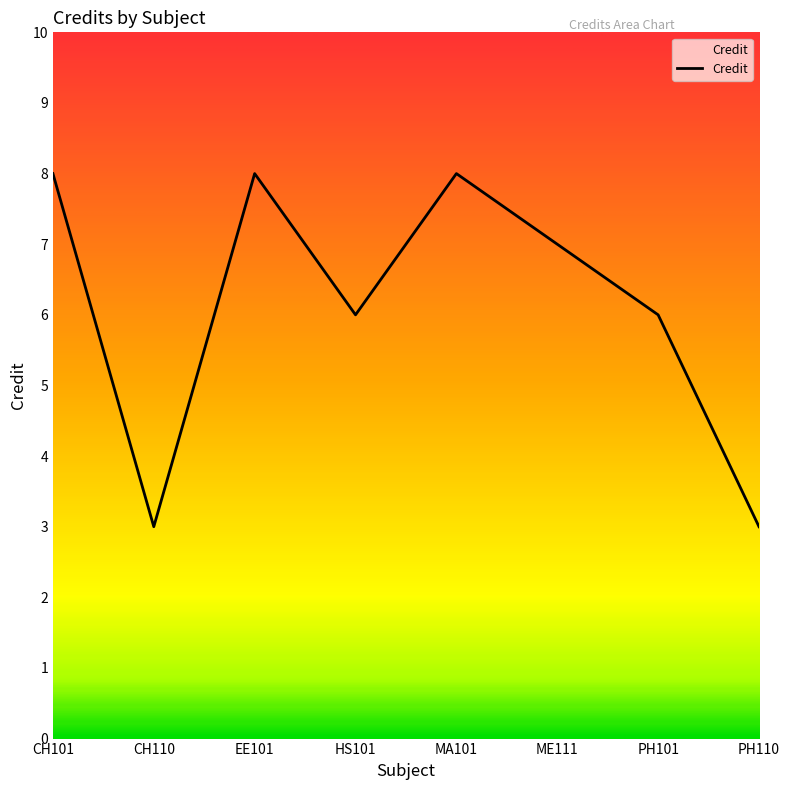

Reading left to right, what are all the values shown in this chart?

8	3	8	6	8	7	6	3